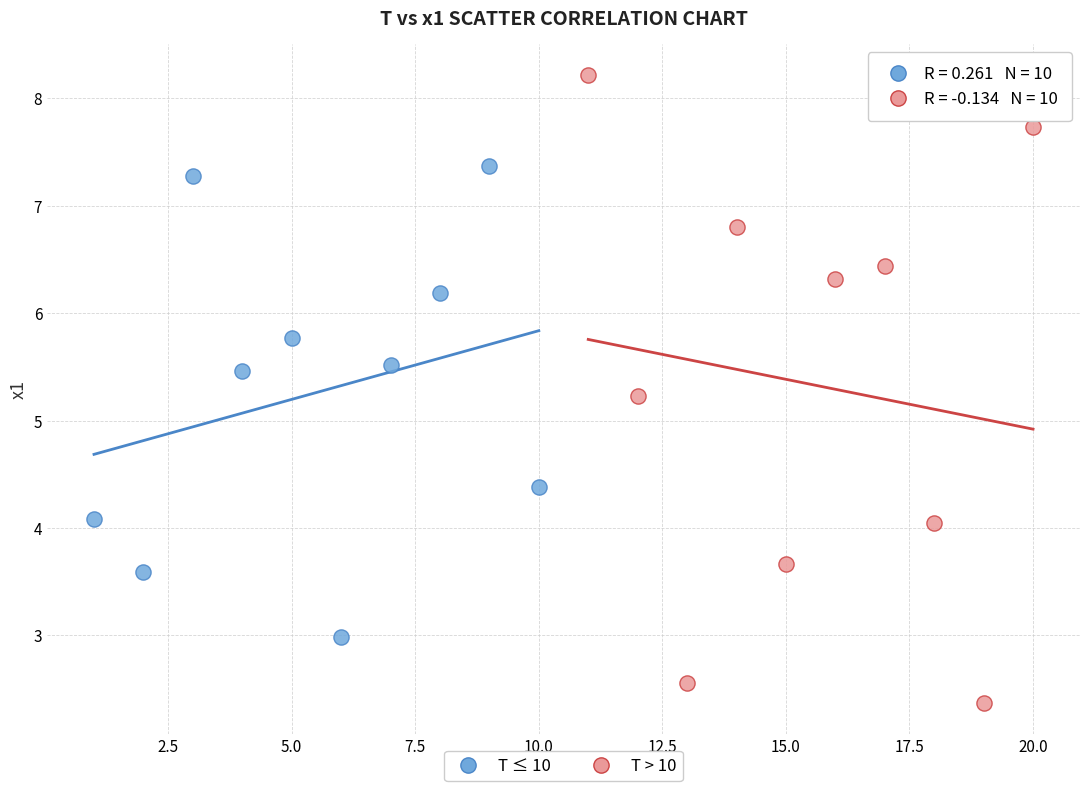

What are all the series names shown in the legend?

T ≤ 10, T > 10